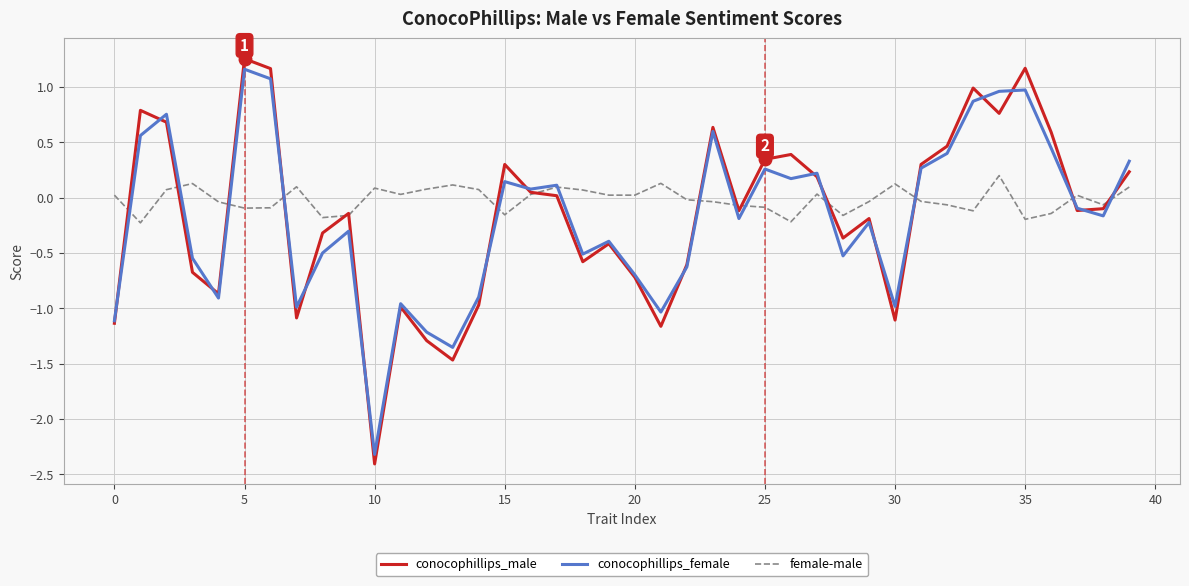

How many values in conocophillips_male are above zero?

18